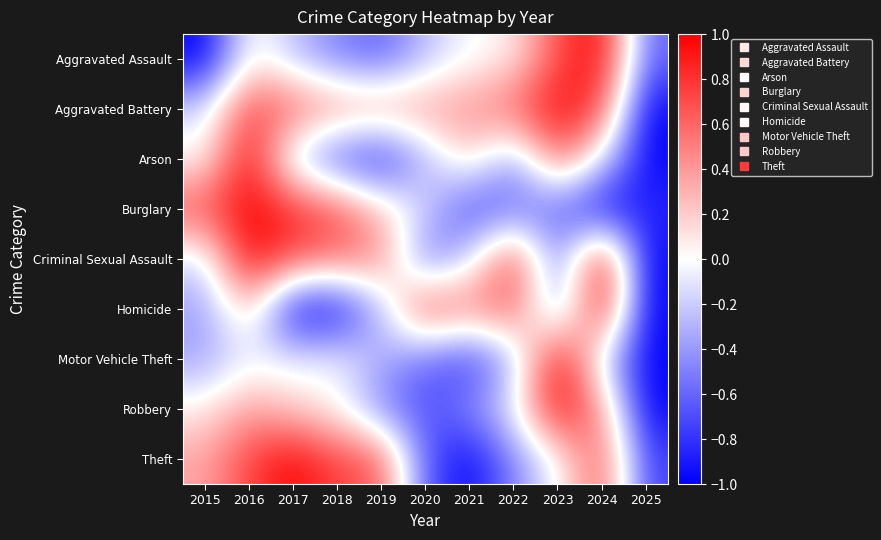

Reading left to right, extract all data points from this chart.

Aggravated Assault: 2015=-1.0	2016=0.1	2017=-0.2	2018=-0.5	2019=-0.6	2020=-0.2	2021=-0.0	2022=0.1	2023=0.7	2024=1.0	2025=-0.6
Aggravated Battery: 2015=-0.1	2016=0.7	2017=0.6	2018=0.5	2019=0.4	2020=0.4	2021=0.4	2022=0.6	2023=1.0	2024=0.7	2025=-1.0
Arson: 2015=0.0	2016=1.0	2017=-0.3	2018=-0.7	2019=-0.9	2020=-0.3	2021=0.2	2022=-0.4	2023=0.6	2024=-0.1	2025=-1.0
Burglary: 2015=0.7	2016=1.0	2017=0.8	2018=0.7	2019=0.2	2020=-0.2	2021=-0.7	2022=-0.6	2023=-0.6	2024=-1.0	2025=-0.8
Criminal Sexual Assault: 2015=-0.2	2016=1.0	2017=0.7	2018=0.6	2019=0.5	2020=-0.6	2021=-0.2	2022=0.8	2023=-0.6	2024=1.0	2025=-1.0
Homicide: 2015=-0.4	2016=0.2	2017=-1.0	2018=-1.0	2019=-0.2	2020=0.8	2021=0.5	2022=0.6	2023=-0.5	2024=1.0	2025=-1.0
Motor Vehicle Theft: 2015=-0.4	2016=-0.1	2017=-0.1	2018=-0.0	2019=-0.3	2020=-0.6	2021=-0.8	2022=-0.3	2023=1.0	2024=-0.2	2025=-1.0
Robbery: 2015=0.1	2016=0.4	2017=0.2	2018=0.0	2019=-0.5	2020=-0.7	2021=-0.5	2022=-0.1	2023=1.0	2024=0.4	2025=-1.0
Theft: 2015=0.4	2016=0.7	2017=1.0	2018=0.7	2019=0.7	2020=-0.7	2021=-1.0	2022=-0.5	2023=-0.0	2024=0.7	2025=-0.8